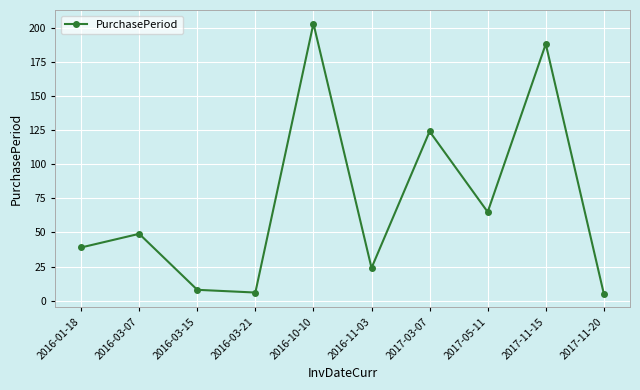

What position from the right is 2016-03-21?

7